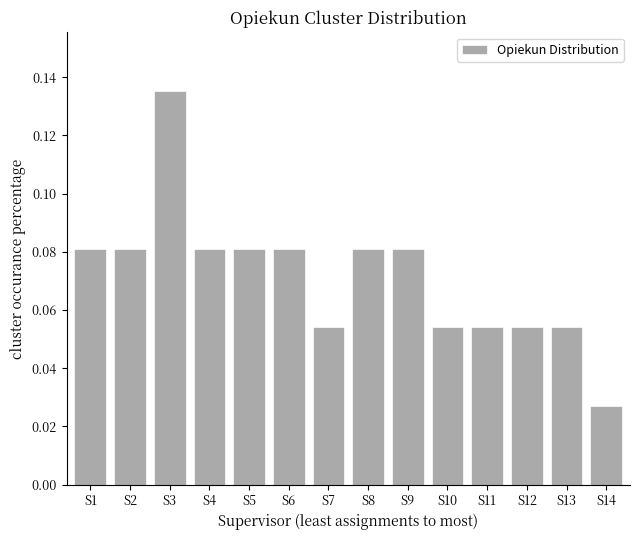

Is it true that the value at S6 is 0.0?

False